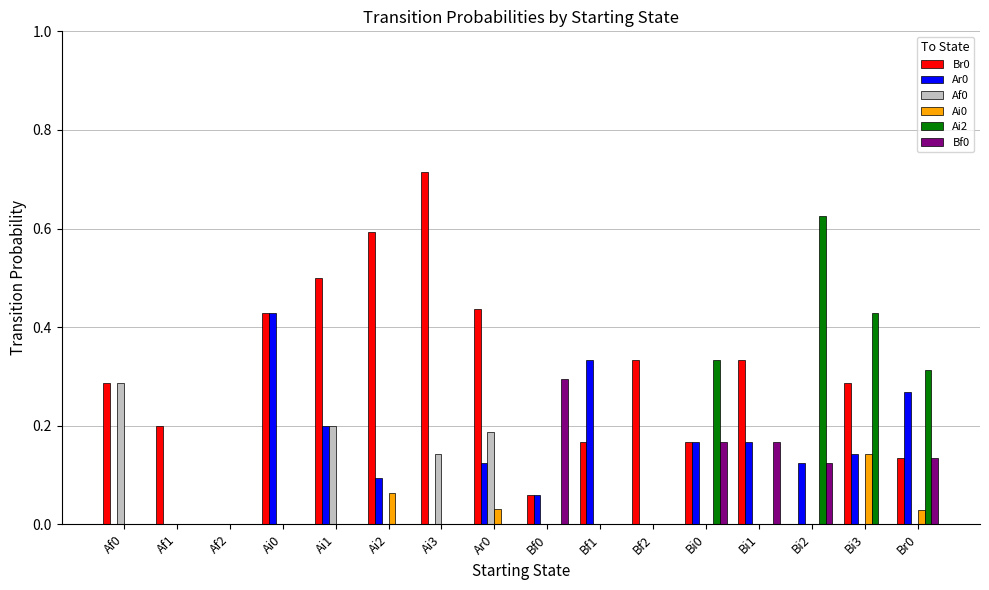

Are the bars grouped side by side (vs. stacked)?

Yes